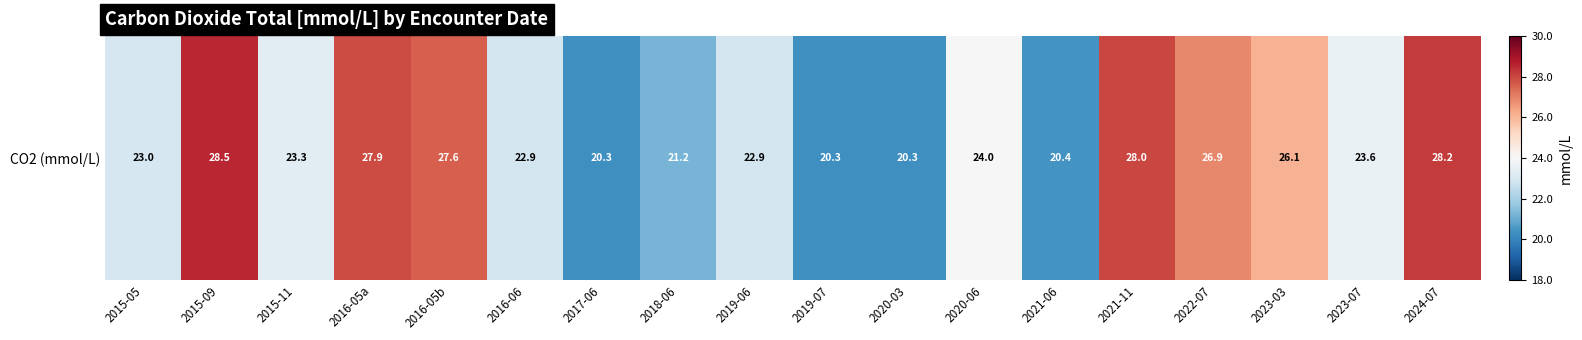

Reading left to right, list all the values displayed in this chart.

2015-05=23.0	2015-09=28.5	2015-11=23.3	2016-05a=27.9	2016-05b=27.6	2016-06=22.9	2017-06=20.3	2018-06=21.2	2019-06=22.9	2019-07=20.3	2020-03=20.3	2020-06=24.0	2021-06=20.4	2021-11=28.0	2022-07=26.9	2023-03=26.1	2023-07=23.6	2024-07=28.2